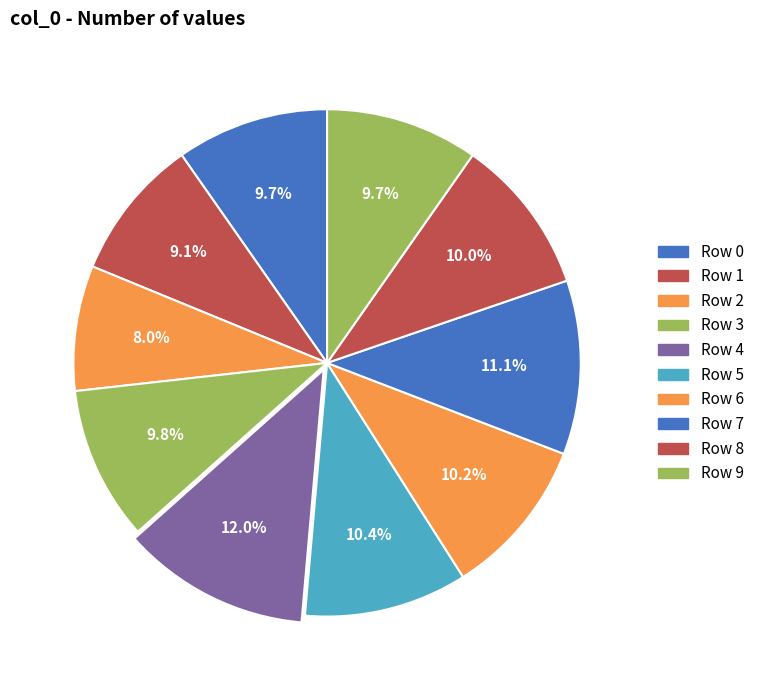

How many segments does this pie chart have?

10